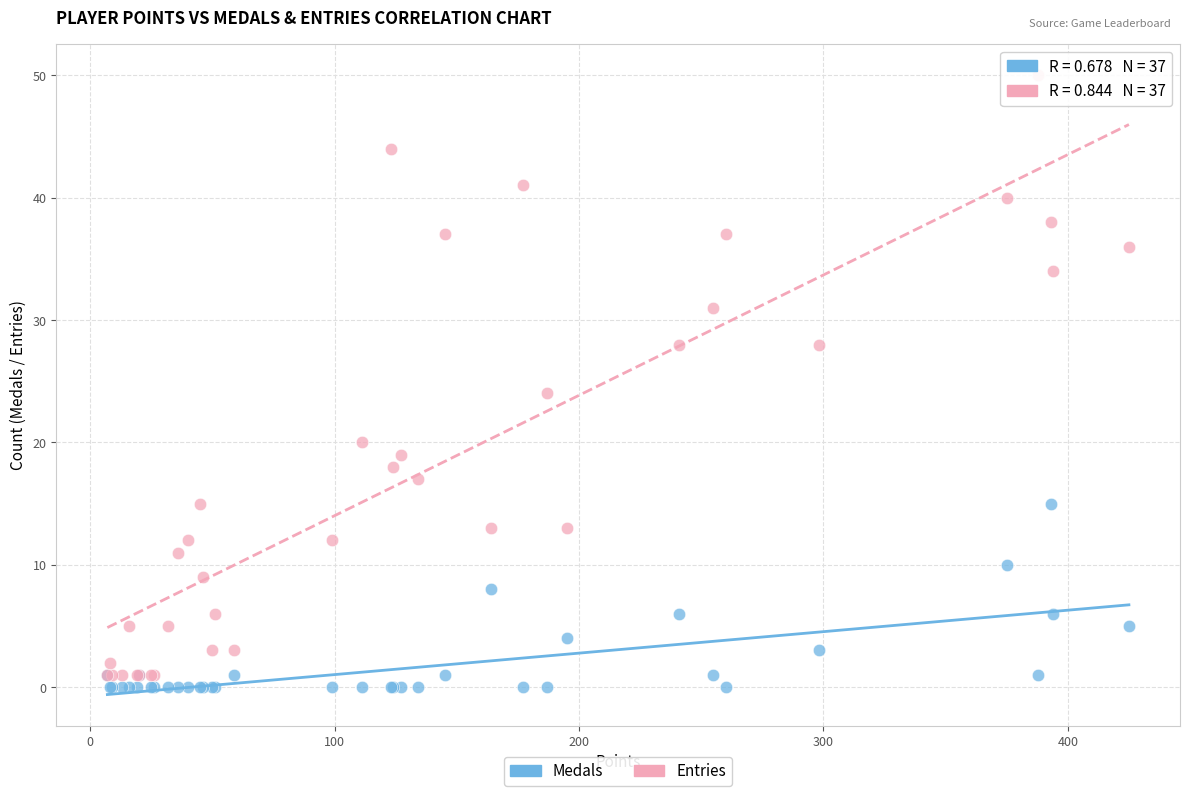

Which series has the widest spread of Y values?

Entries